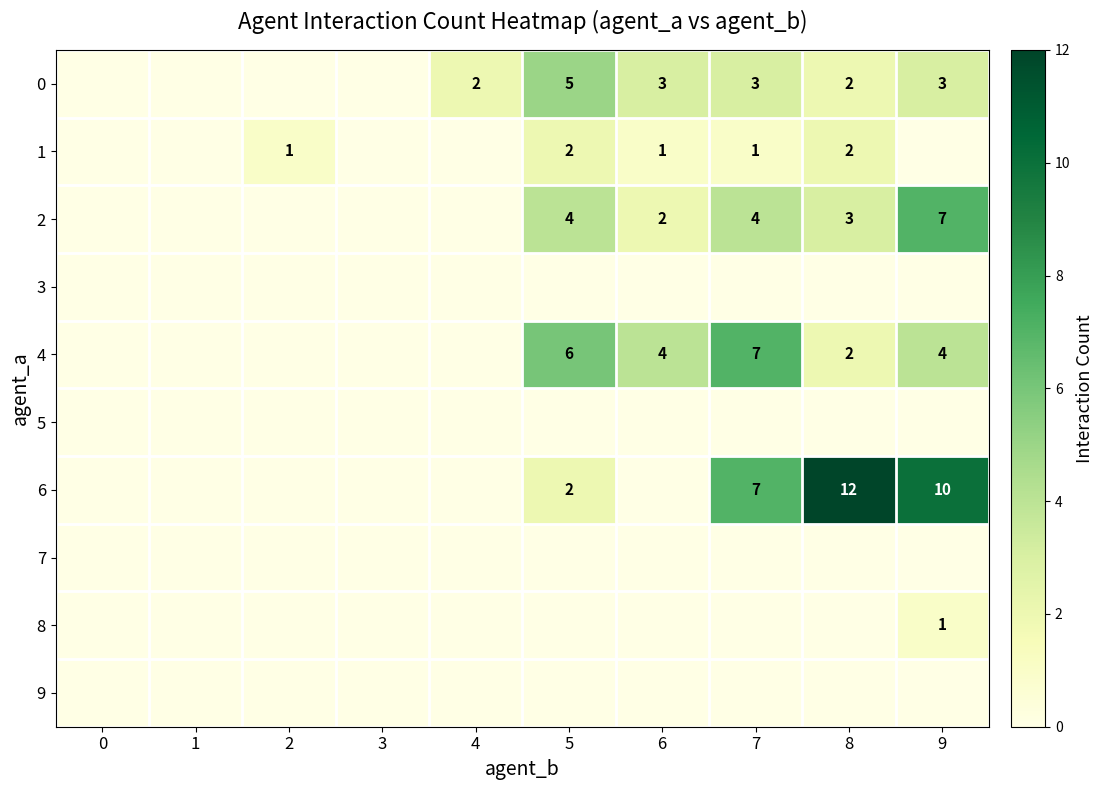

Is it true that 1 equals 2 at 6?

False